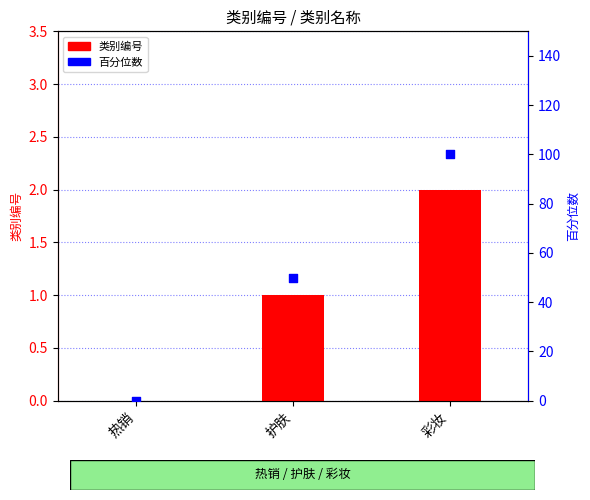

Which series has the largest total across all categories?

百分位数